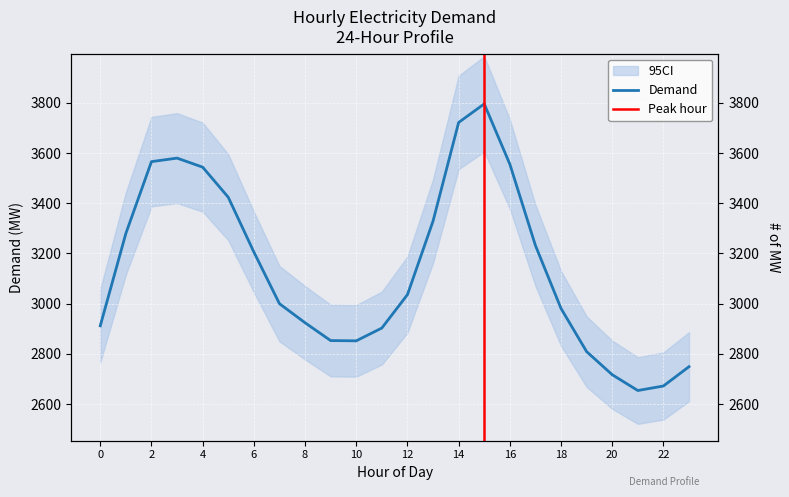

Where is the data nearest to the value 3225?

17